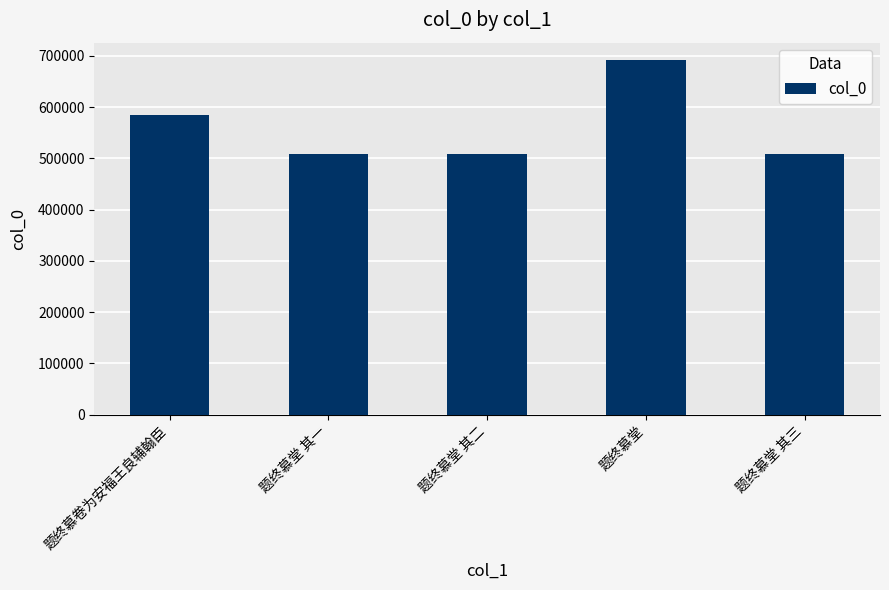

True or false: the data shows 507729 at 题终慕堂 其二.

True